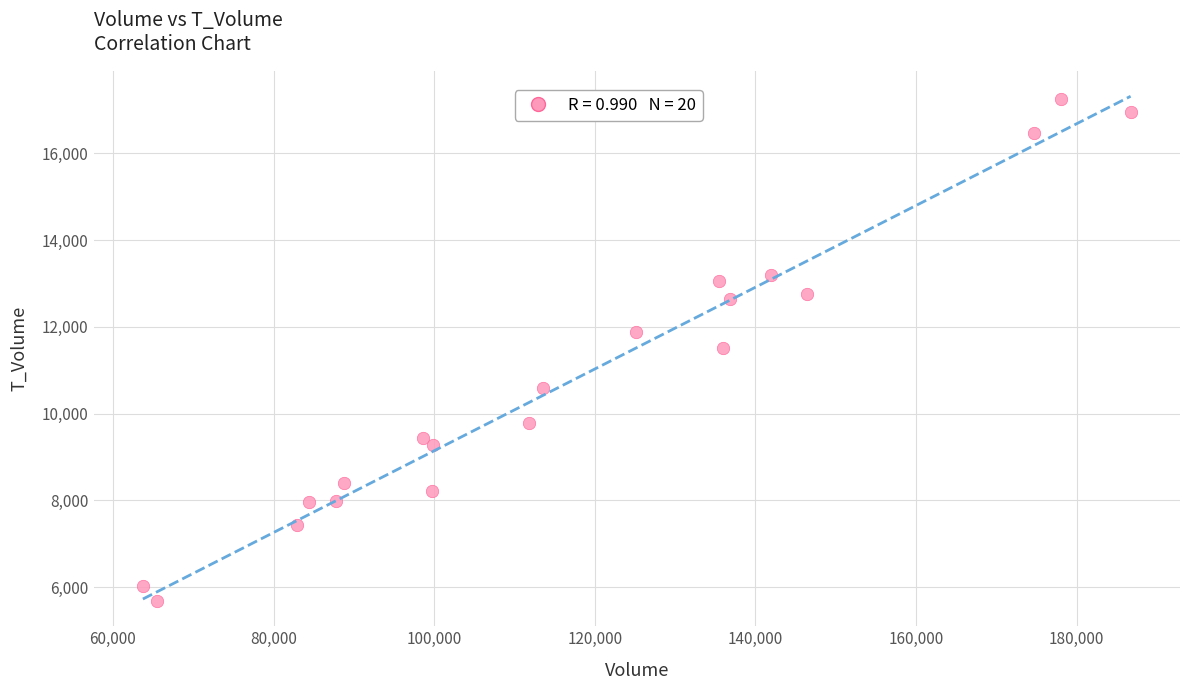

What is the range of Y values (max minus min)?

11577